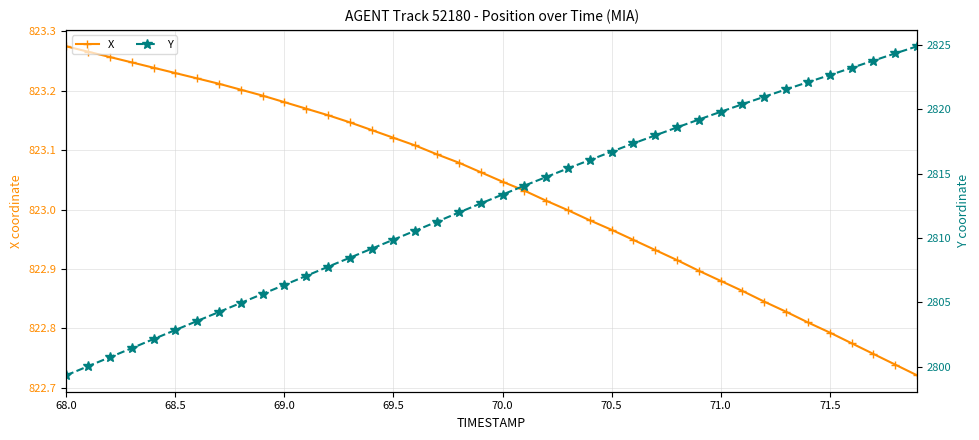

Rank the series by their maximum value, from lowest to highest.

X, Y